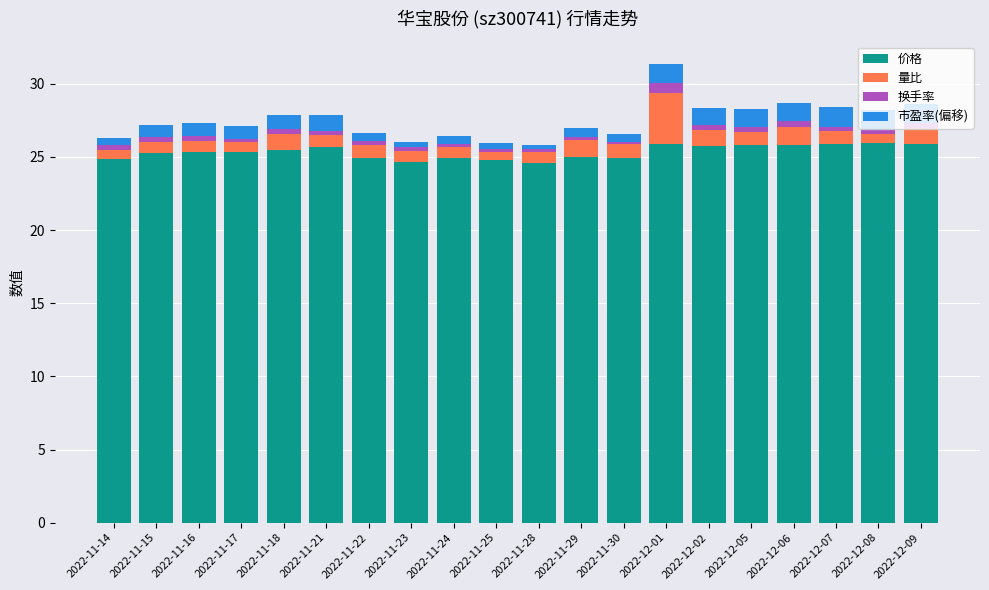

What is the average value of the 价格 series?

25.3